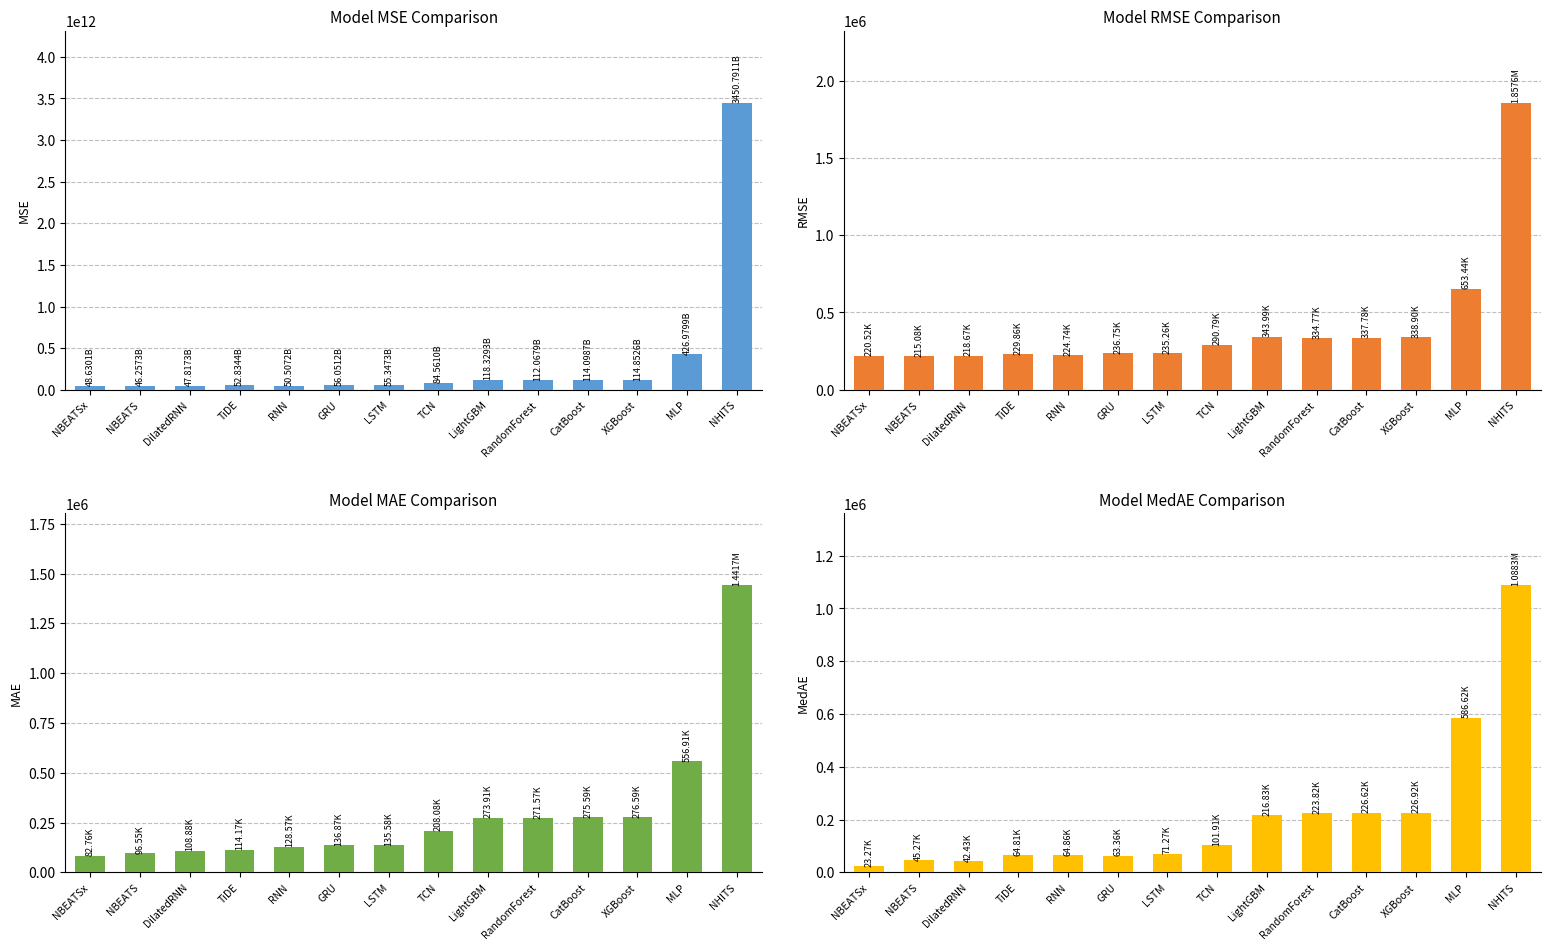

What is the total value across all series at GRU?

56051657670.1